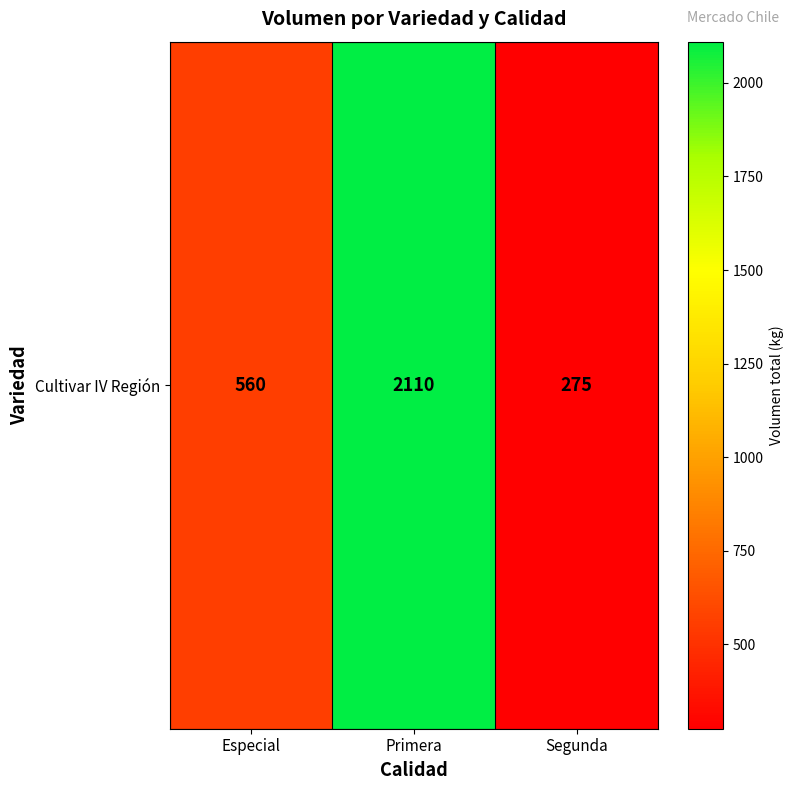

Reading left to right, transcribe all the data shown in this chart.

560	2110	275